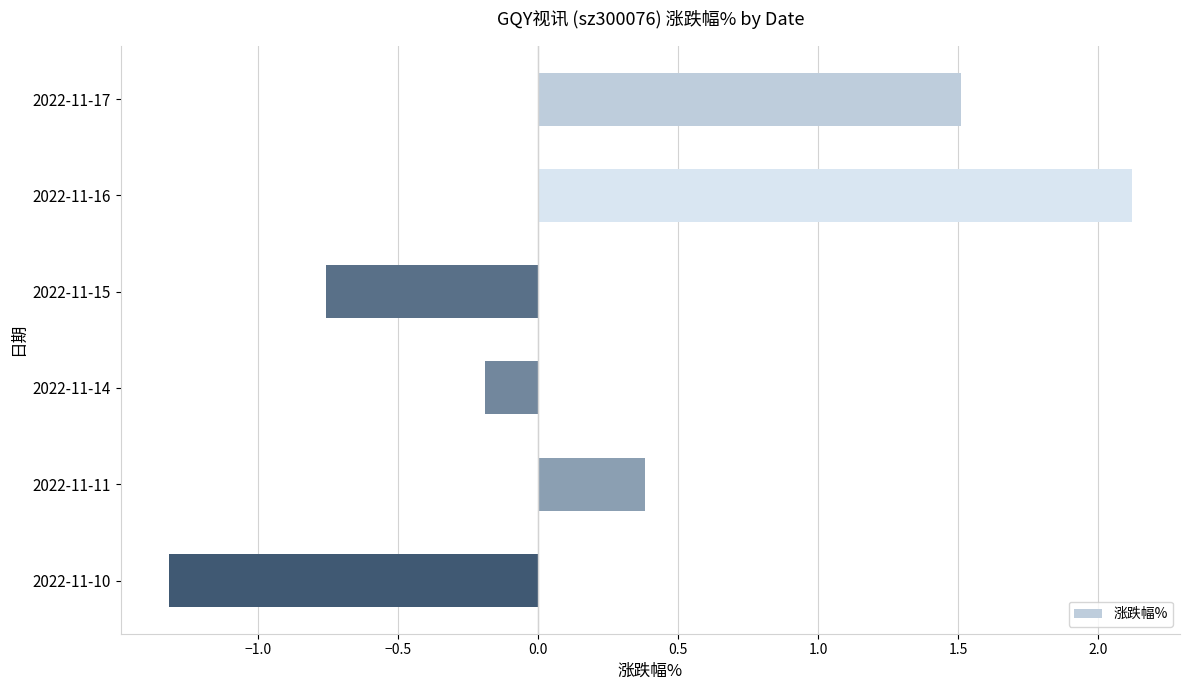

What is the average value?

0.3